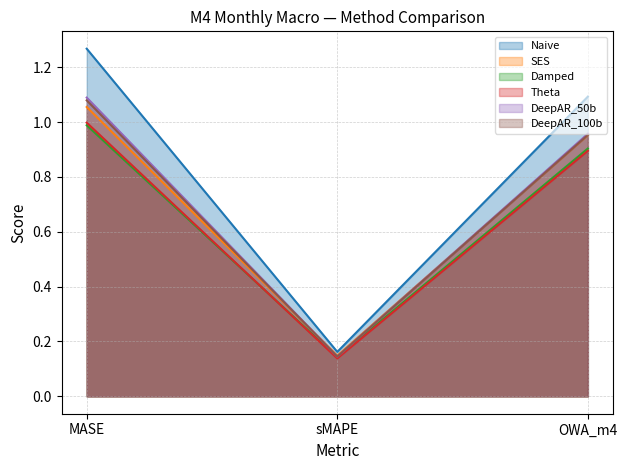

At which label is SES closest to 0?

sMAPE